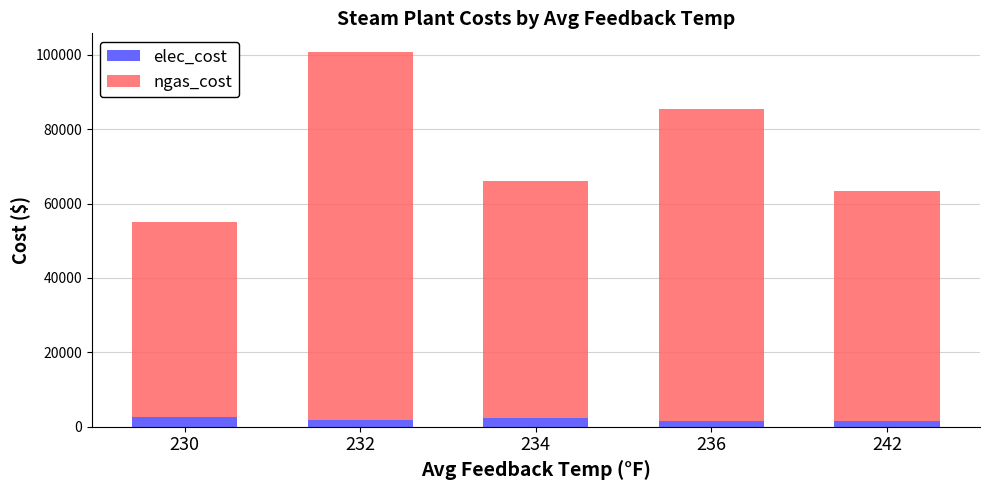

How many values in the elec_cost series are below 1712?

2